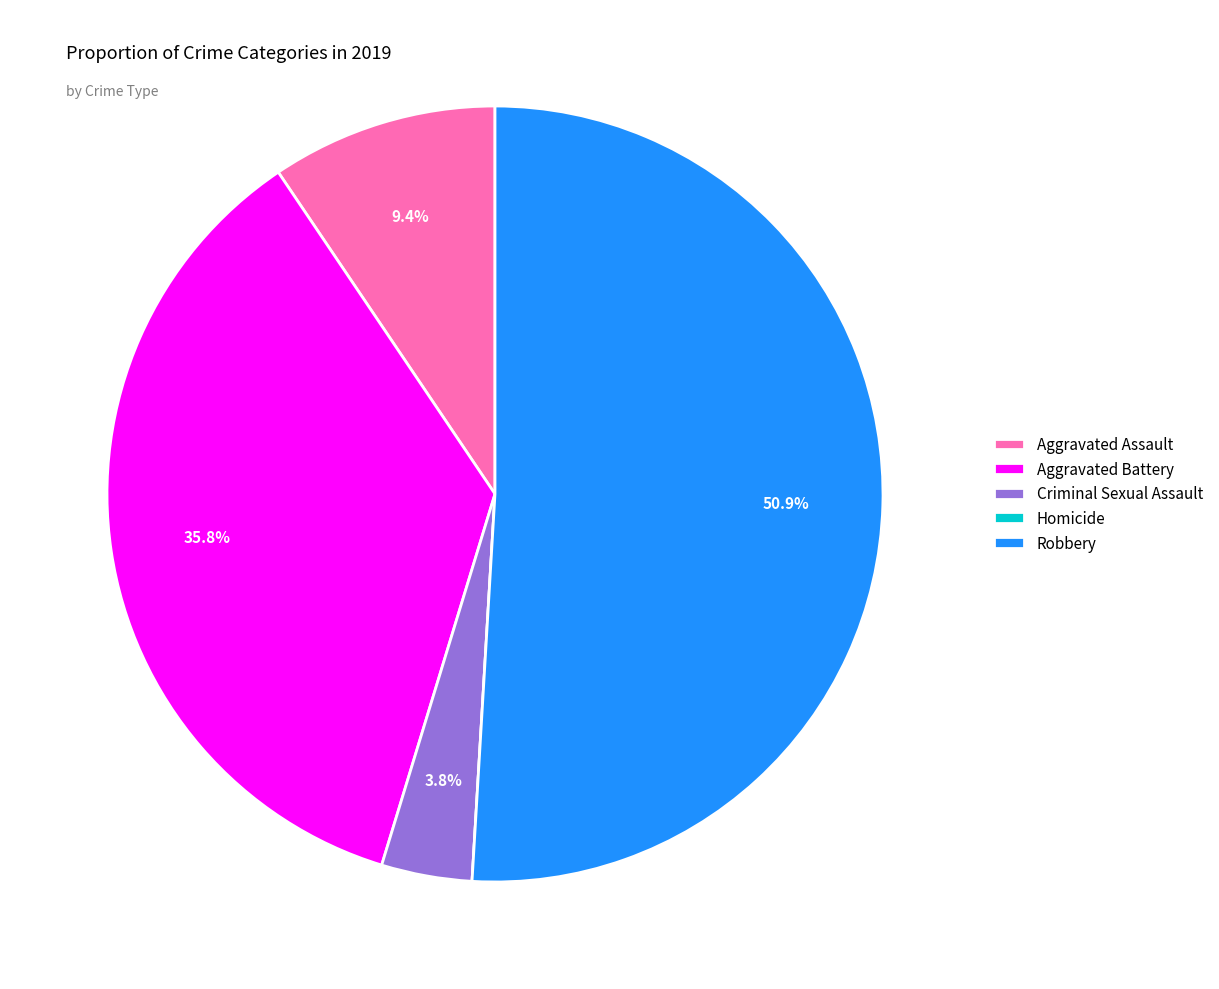

Which slice represents more than half of the pie?

Robbery